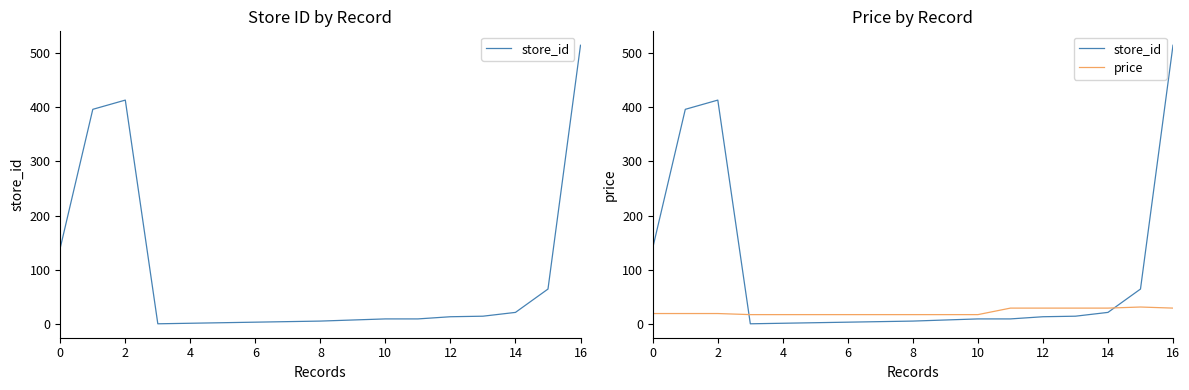

Count the number of categories in the chart.

17